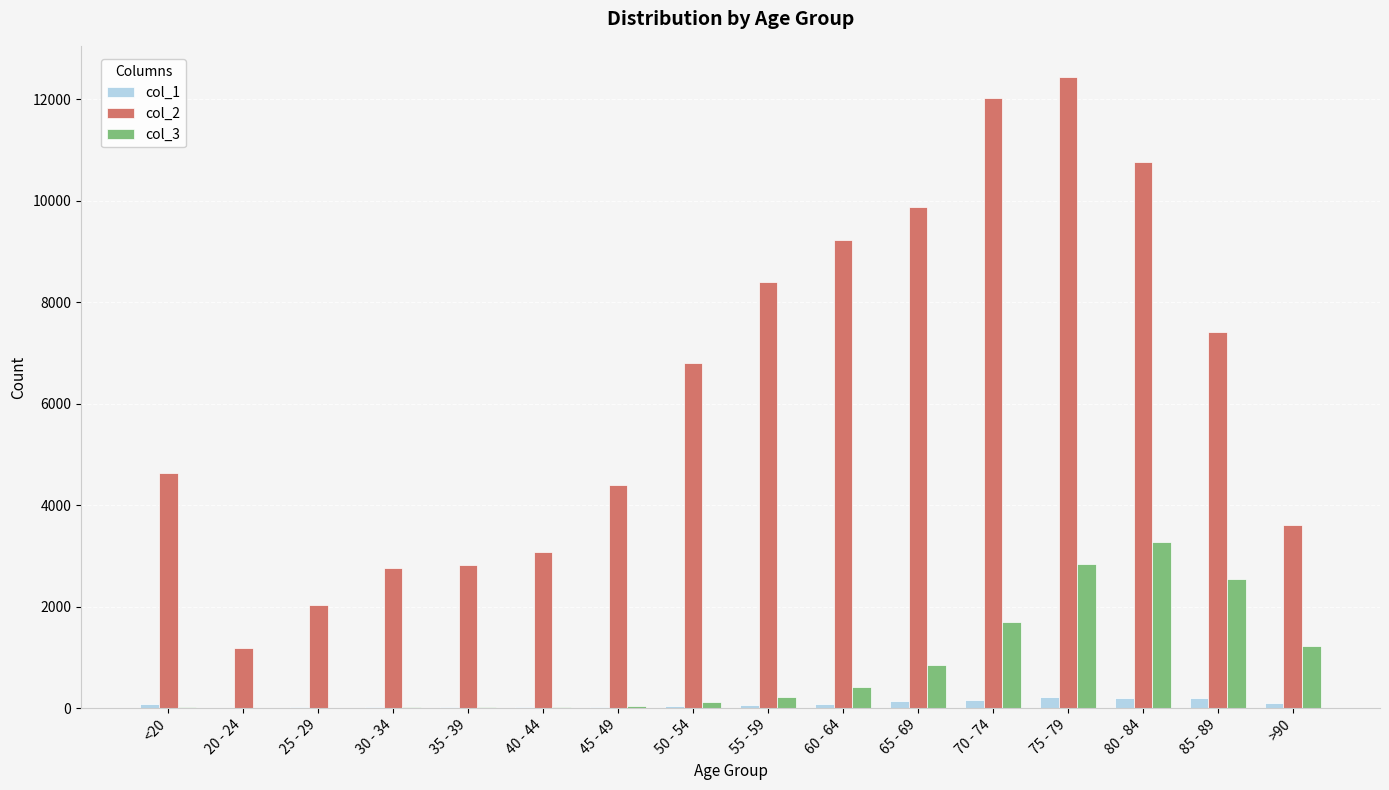

Is the value of col_2 at 70 - 74 greater than the value of col_3 at 50 - 54?

Yes